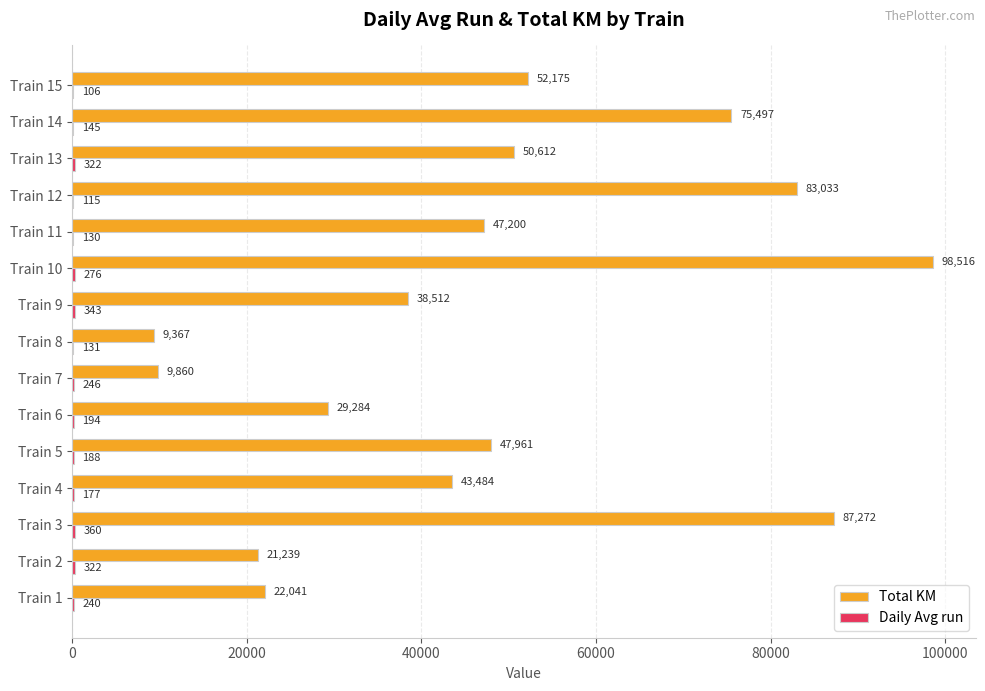

Count the number of categories in the chart.

15